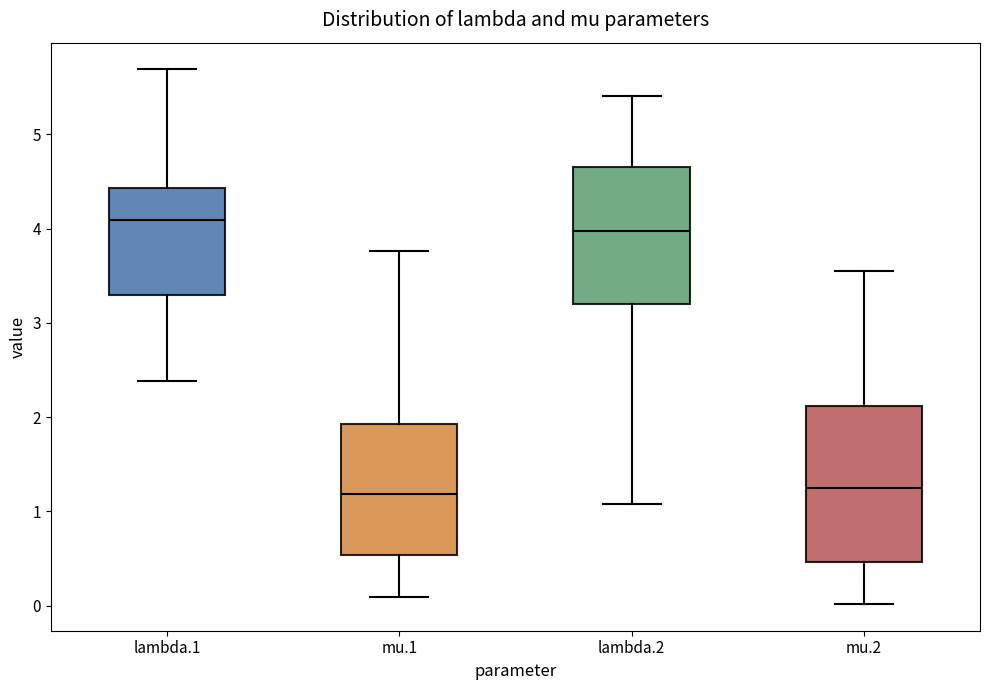

Where is the lower edge of the box for lambda.2 on the y-axis? The values are not printed on the chart, so give them approximately, as read against the axis.

3.2